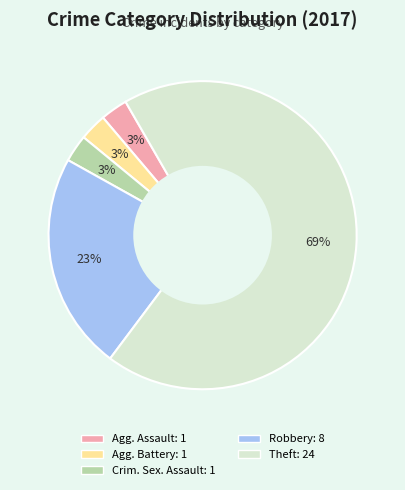

To the nearest percent, what is the average slice percentage?

20%